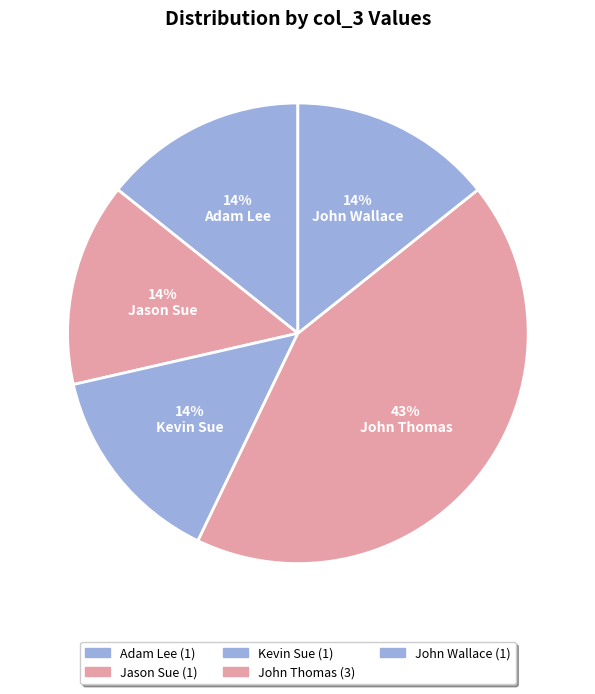

True or false: Kevin Sue accounts for 14% of the total.

True